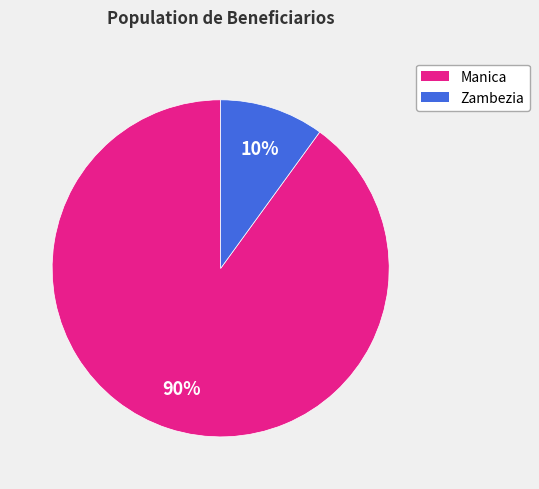

Is it true that Manica is 90% of the pie?

True